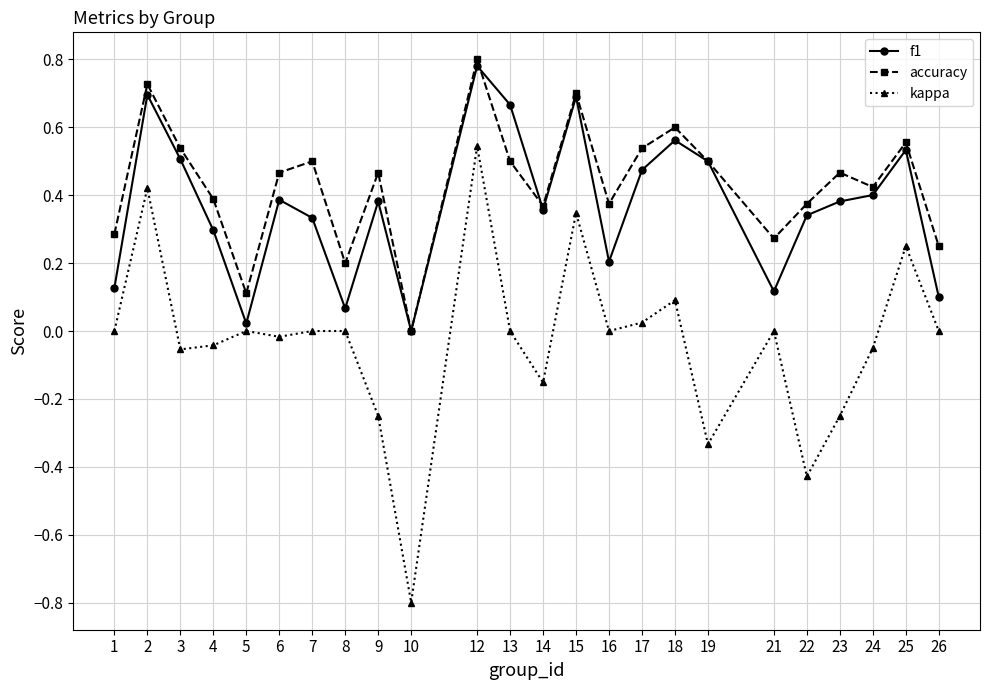

The accuracy series shows 0.1 at 21. True or false?

False